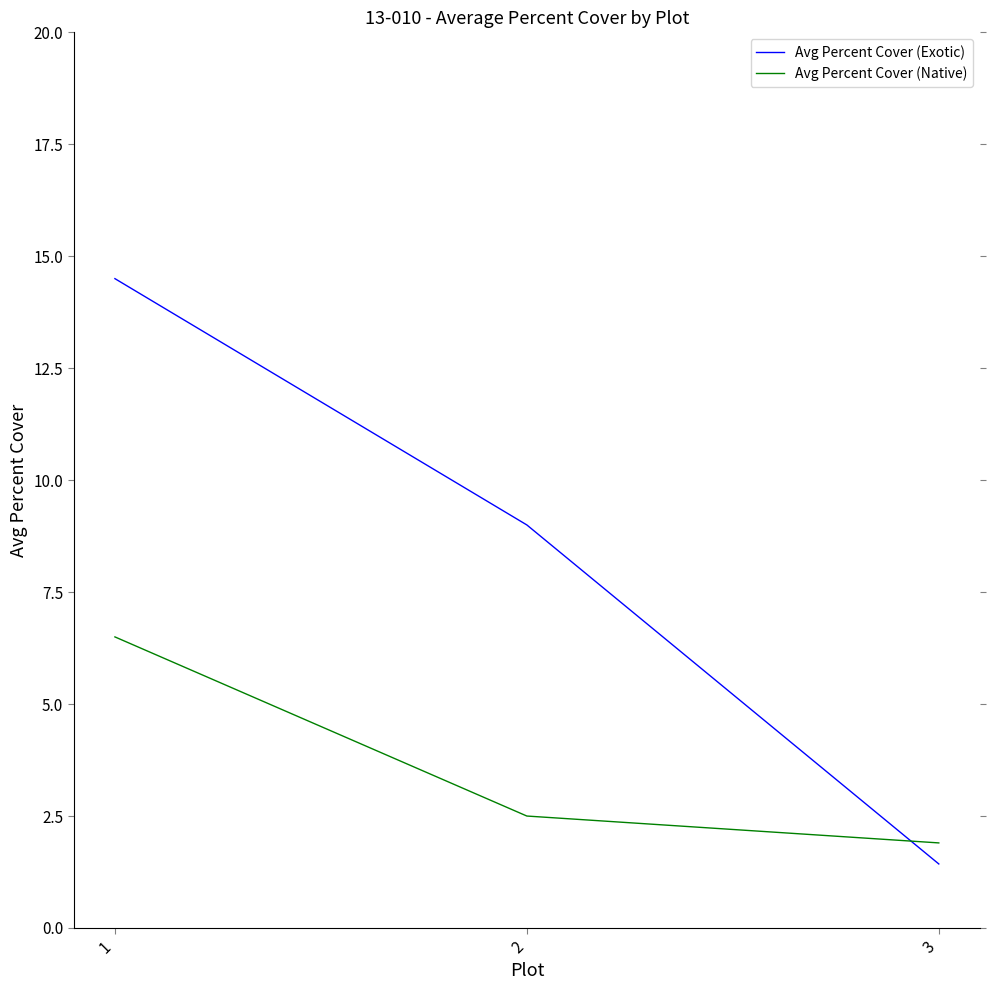

List the labels in order of Avg Percent Cover (Exotic) value, smallest first.

3, 2, 1